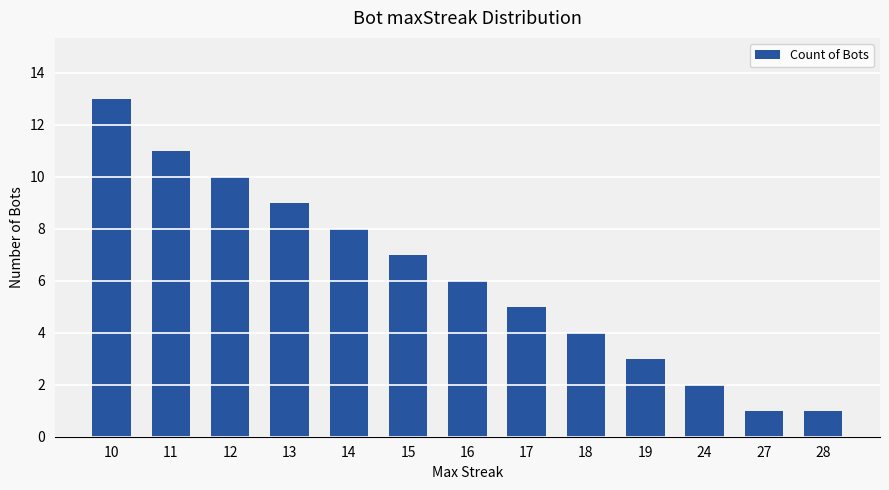

Which label corresponds to the largest value in the chart?

10